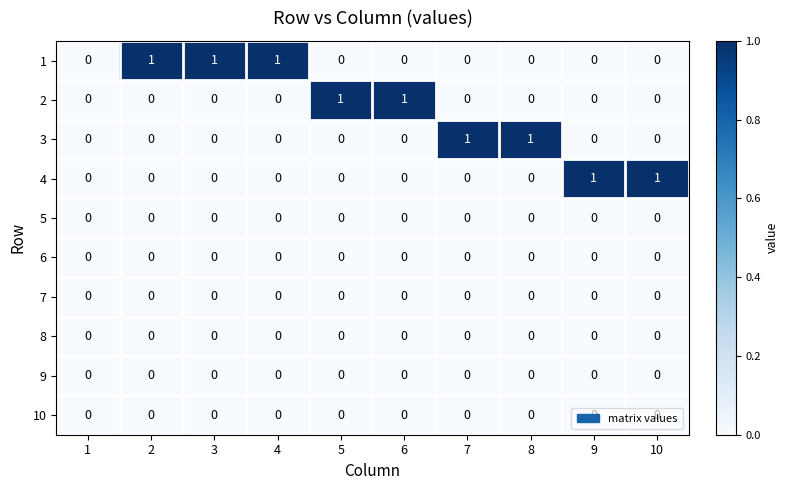

The 2 series shows -1 at 1. True or false?

False